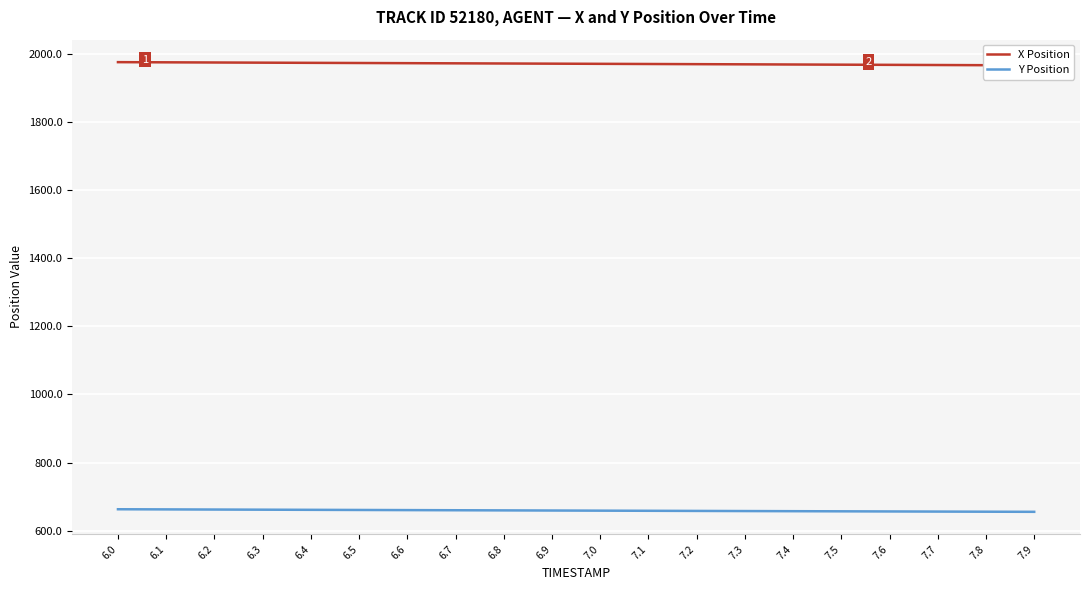

Is this an area chart (filled region under the line)?

No